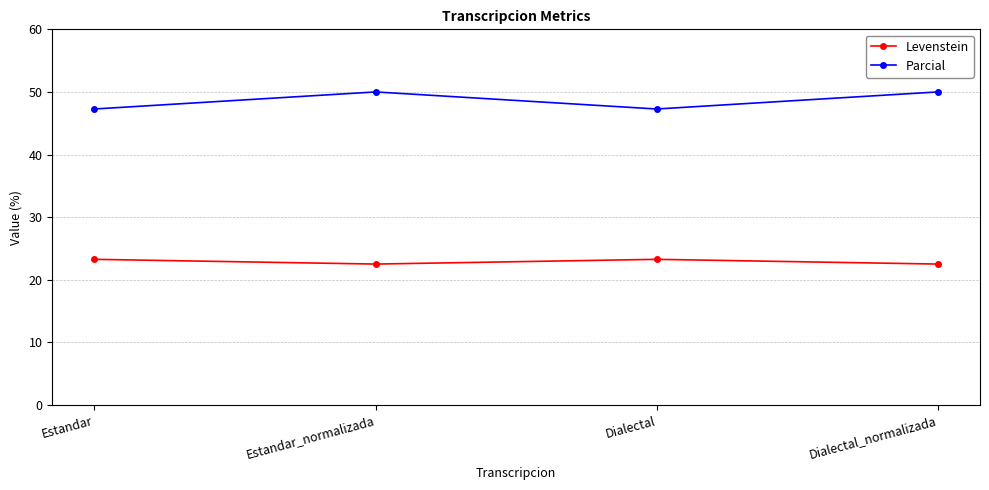

What is the value of the Parcial point at the 1st from the left?

47.3